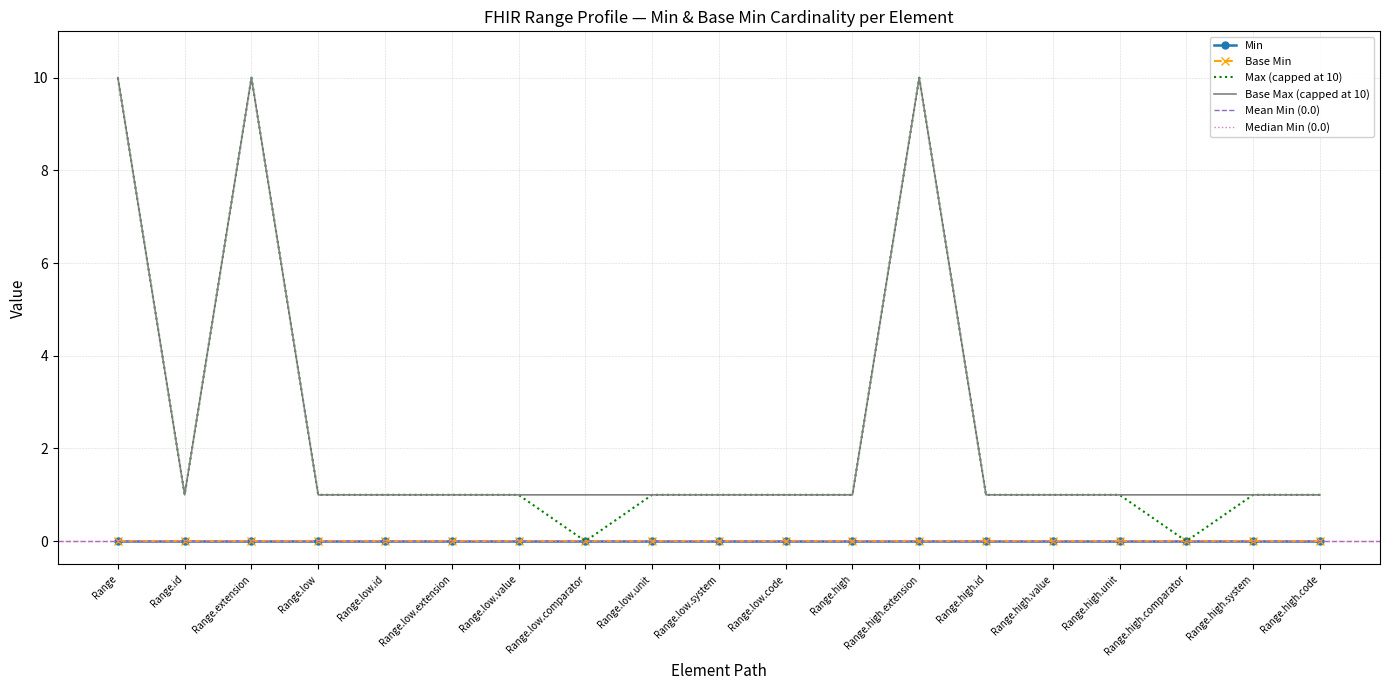

True or false: Max Cardinality has more than 0 points higher than both neighbors.

True